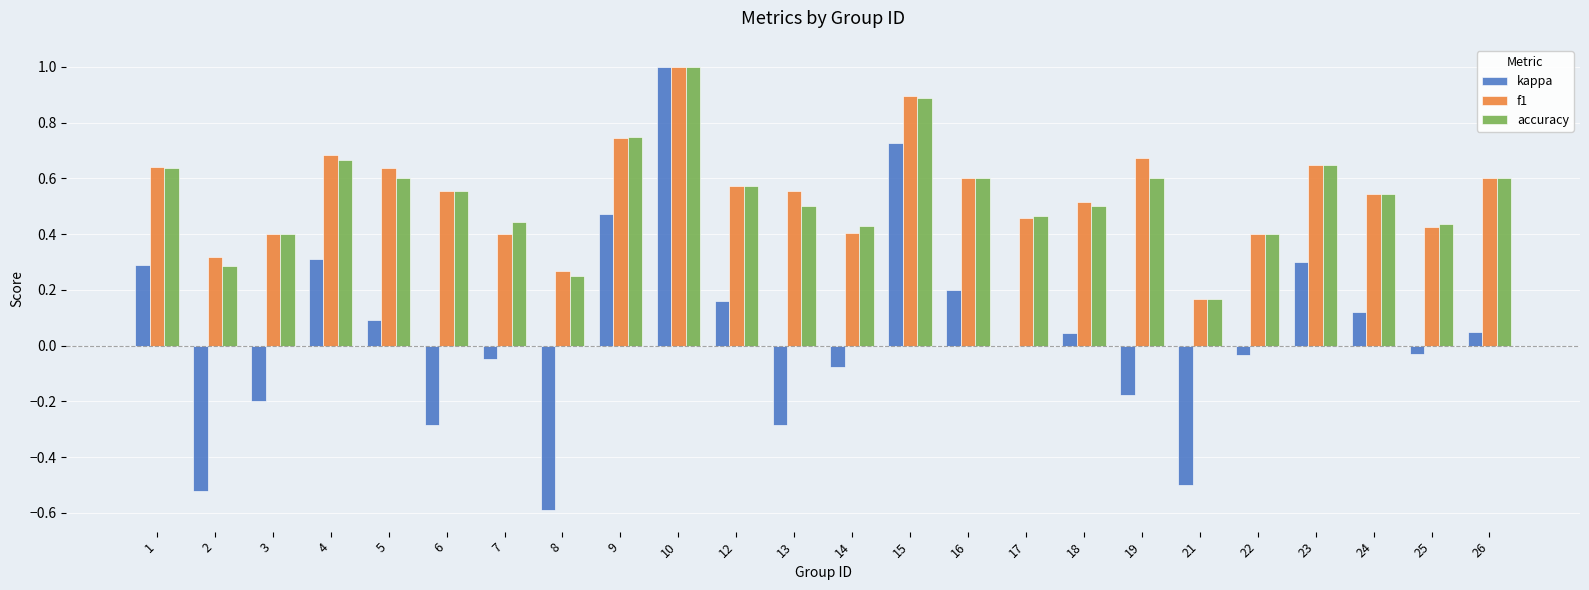

What is the maximum value shown in the chart?

1.0